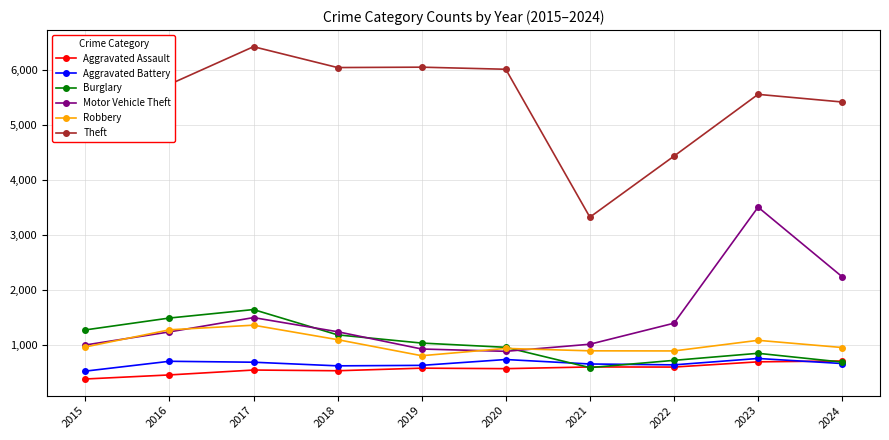

Is it true that Theft equals 2337 at 2018?

False